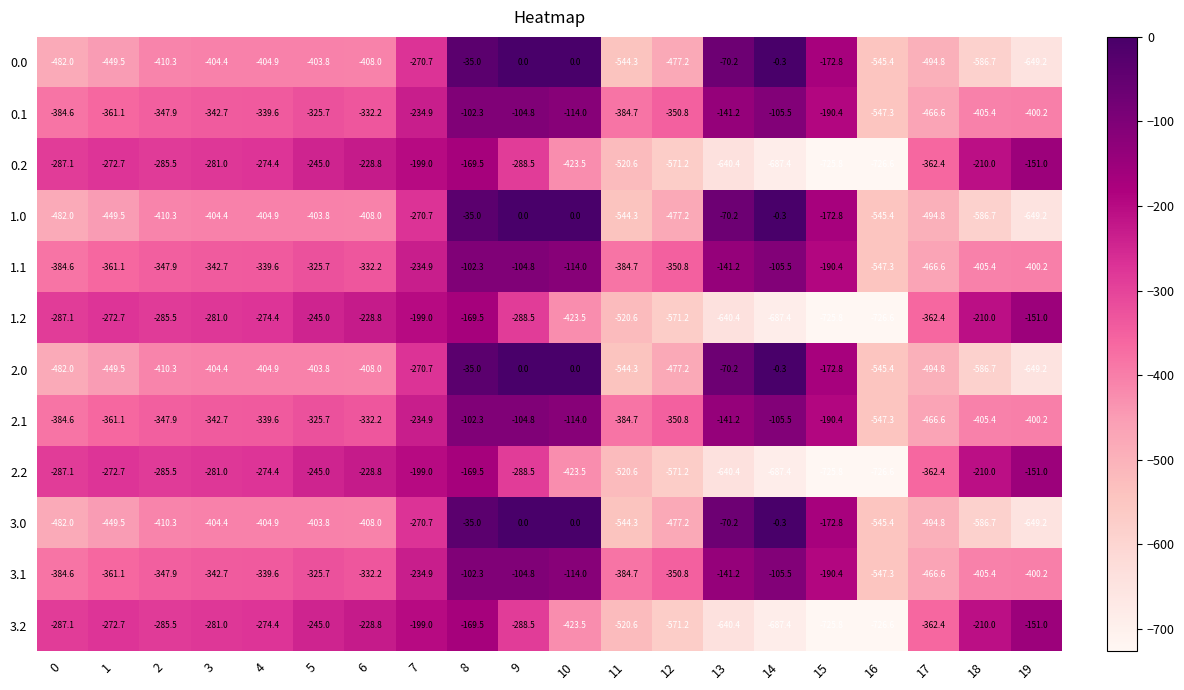

What is the average value of the 1.1 series?

-299.1